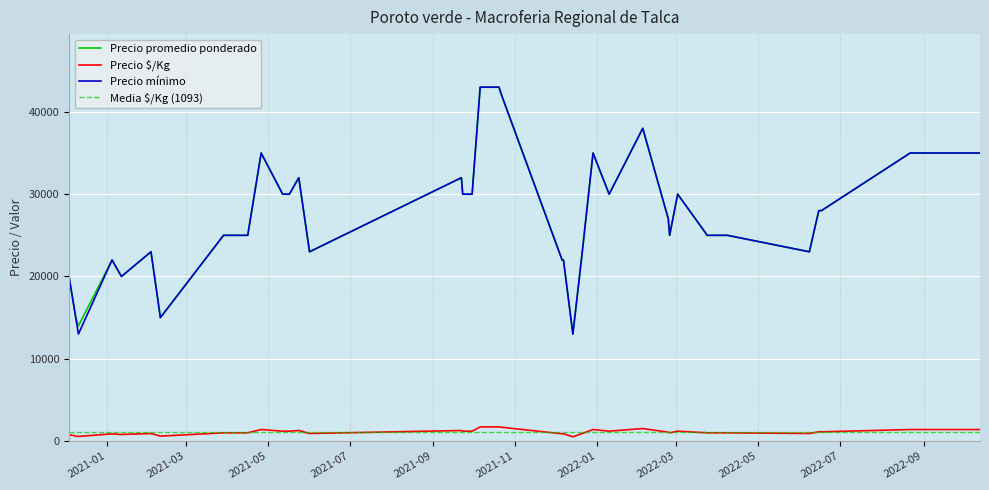

What is the difference between the Precio promedio ponderado values at 8 and 29?

7000